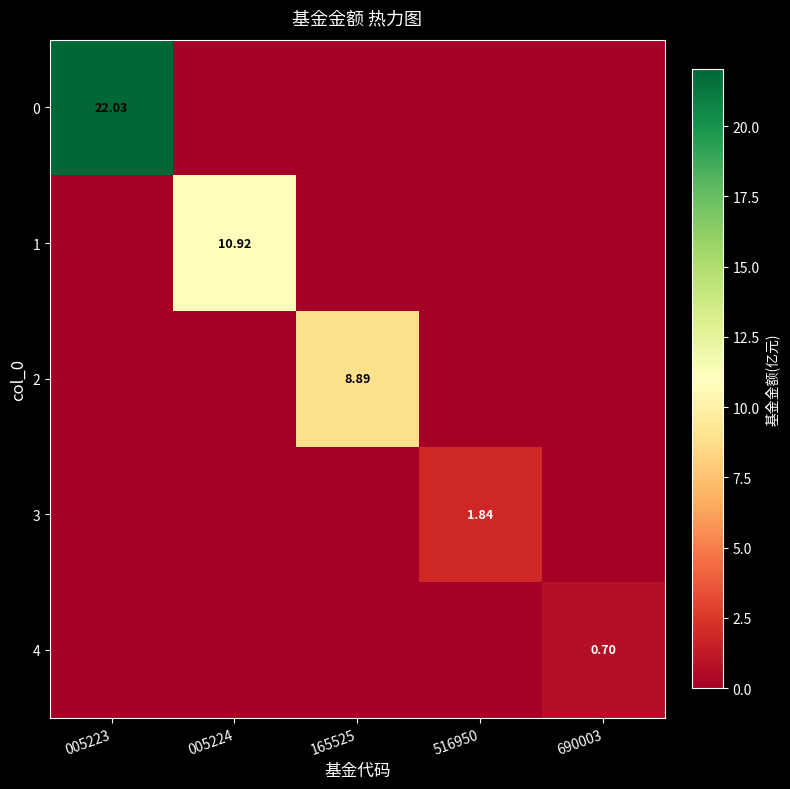

At how many categories does at least one series exceed 20?

1